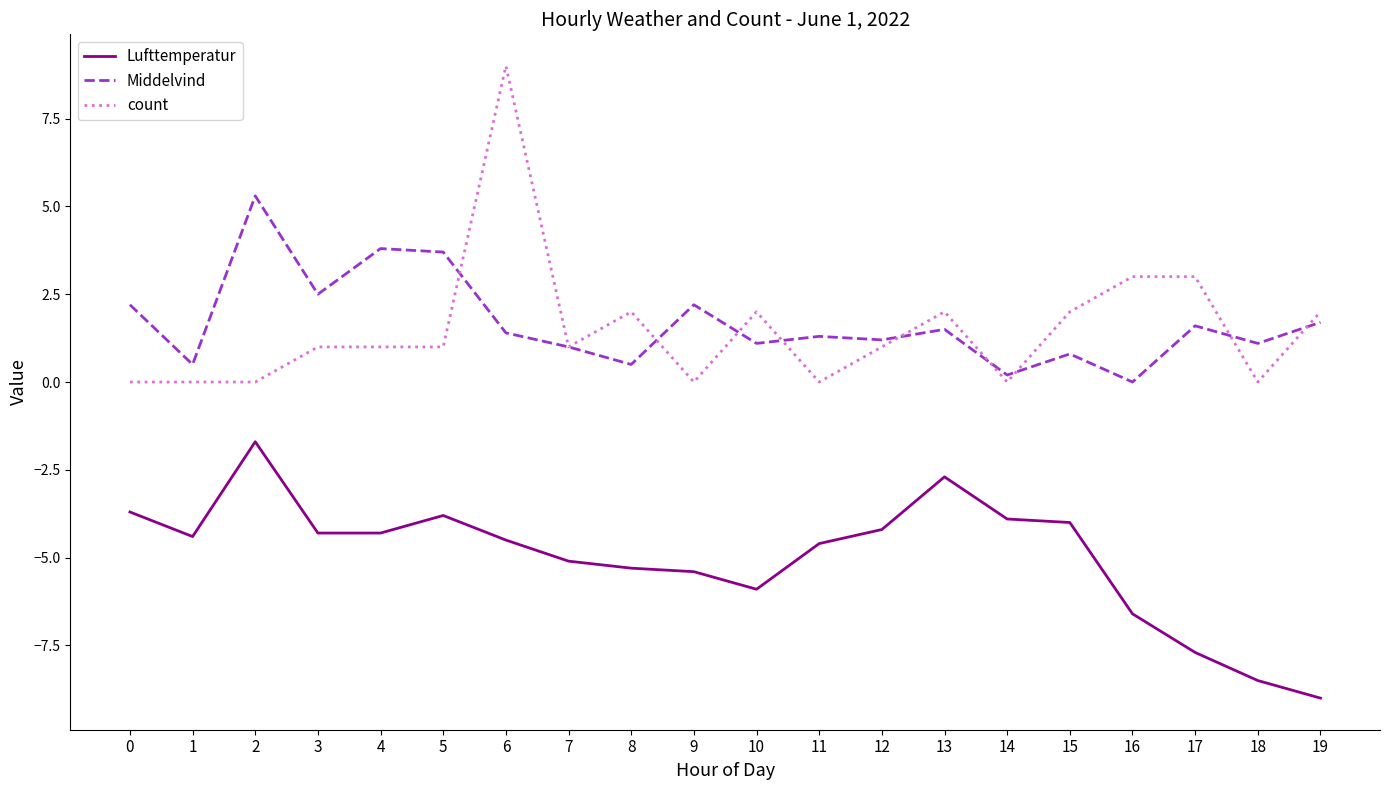

Which series changed the most between 13 and 19?

Lufttemperatur